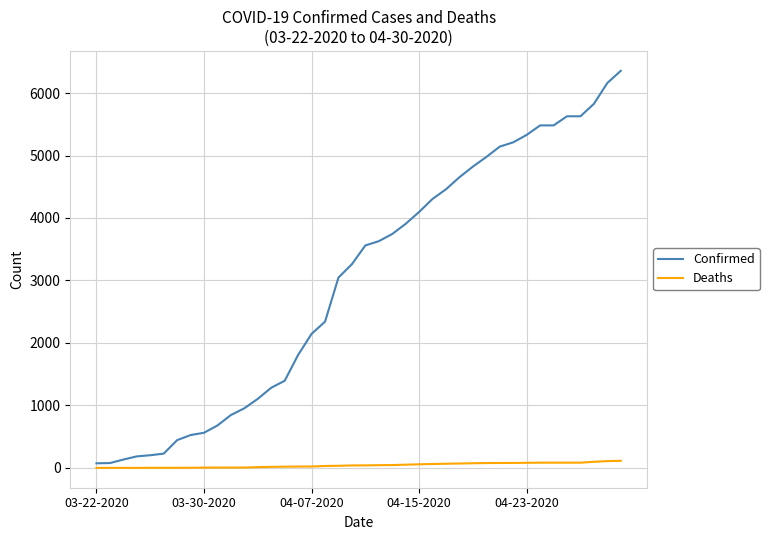

Rank the series by their average value, from lowest to highest.

Deaths, Confirmed